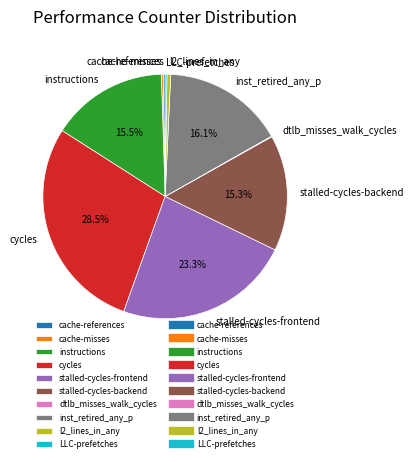

Is there any slice that represents more than half of the pie?

No